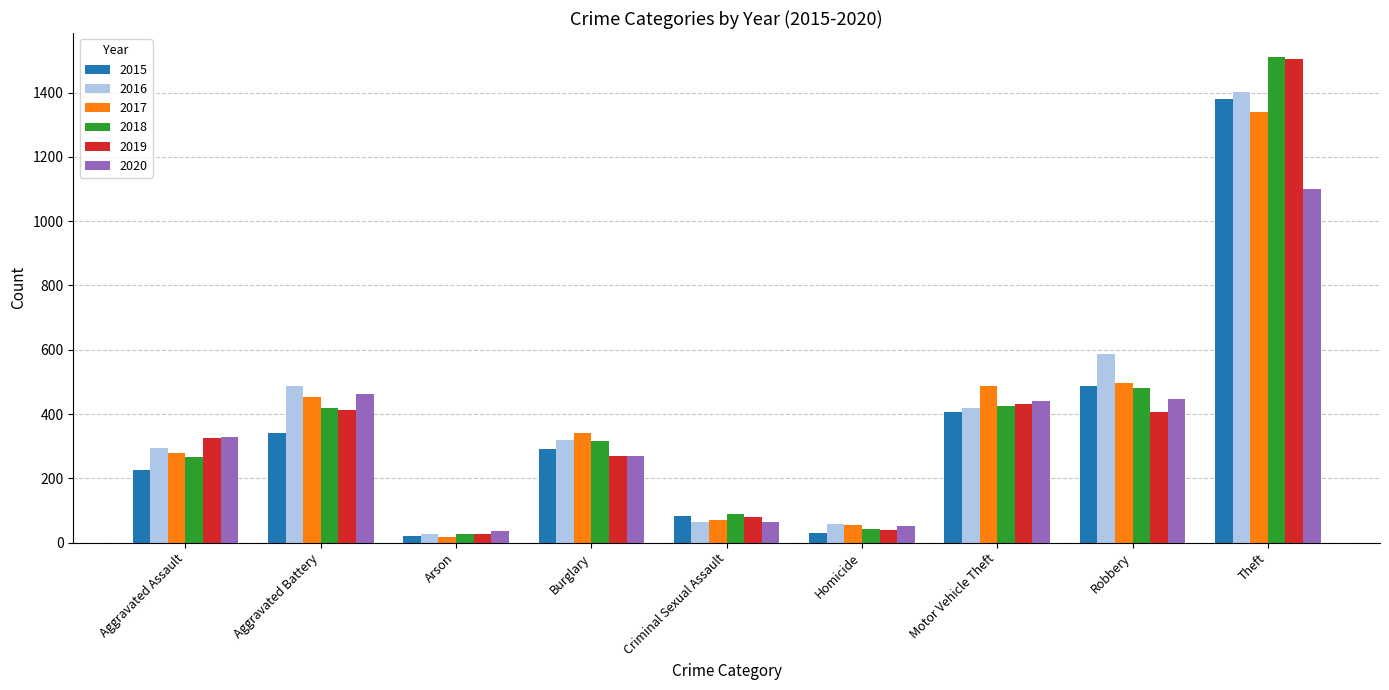

The value of 2018 at Homicide is 43. True or false?

True